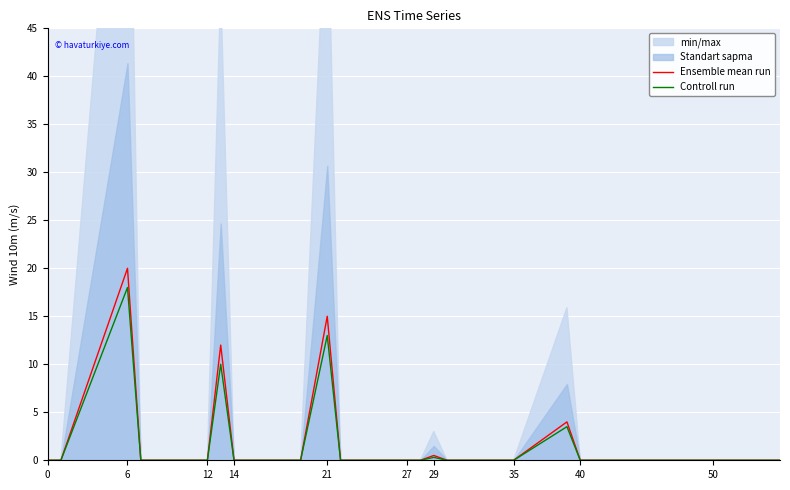

The value of Ensemble mean run at 6 is 8.1. True or false?

False